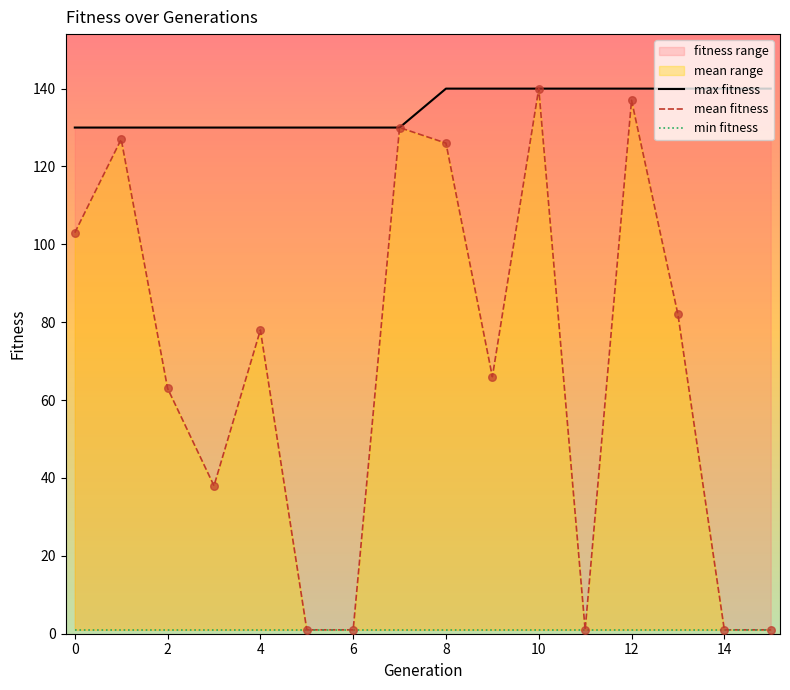

Which series has the largest total across all categories?

max fitness